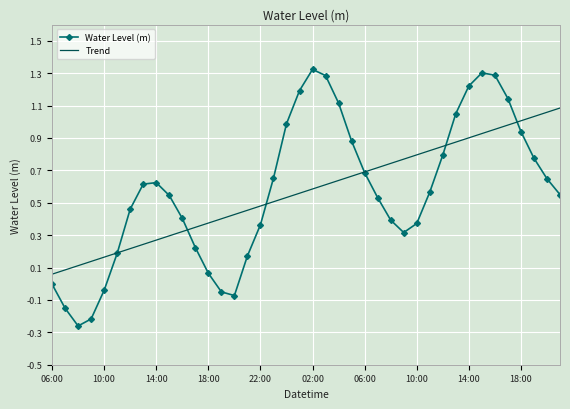

Which series has the largest range (max minus min)?

Water Level (m)